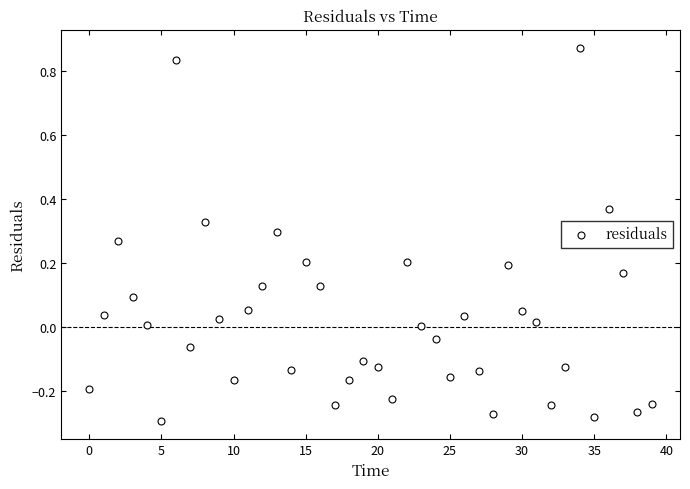

What is the range of Y values (max minus min)?

1.2